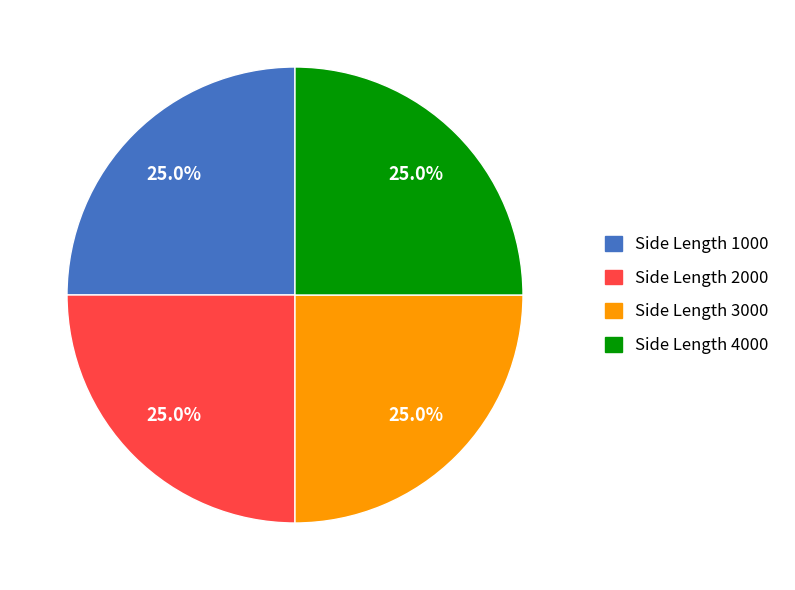

Approximately how many times larger is the value at Side Length 2000 compared to Side Length 3000?

1.0